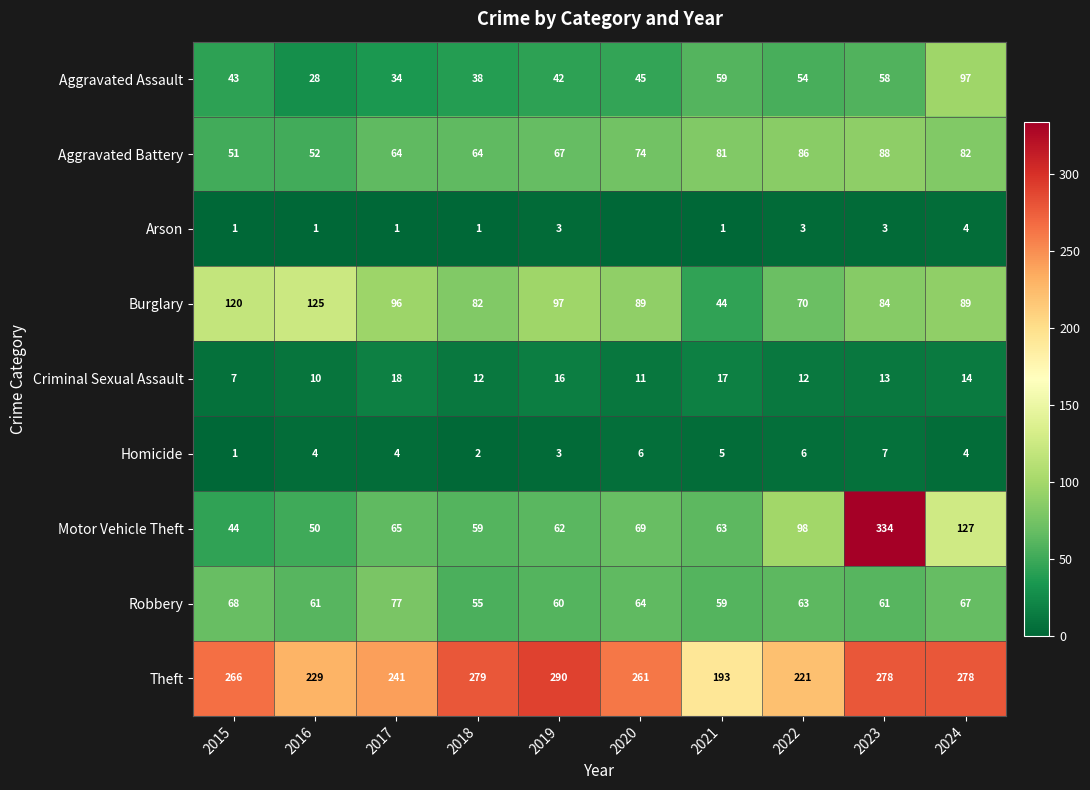

How many data points in Motor Vehicle Theft are less than 65?

5